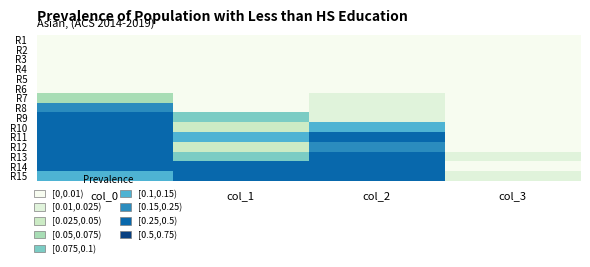

What is the total value across all series at col_0?

2.5